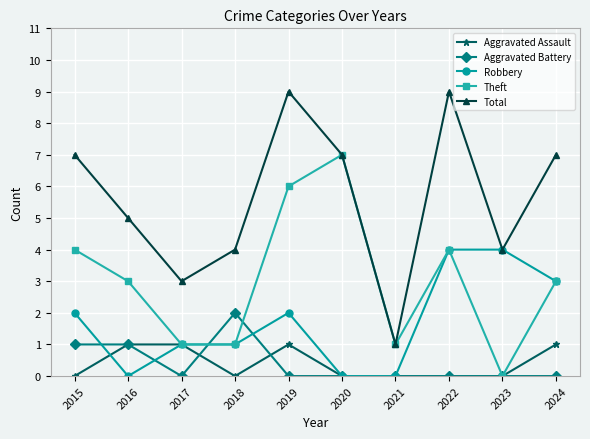

What is the value of the Theft point at the 8th from the left?

4